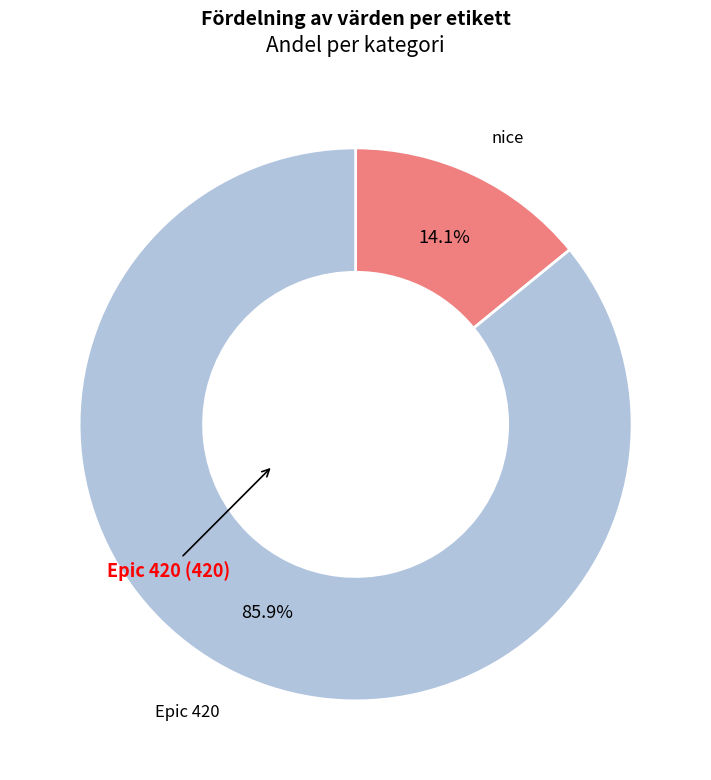

Is there a majority slice in this chart?

Yes